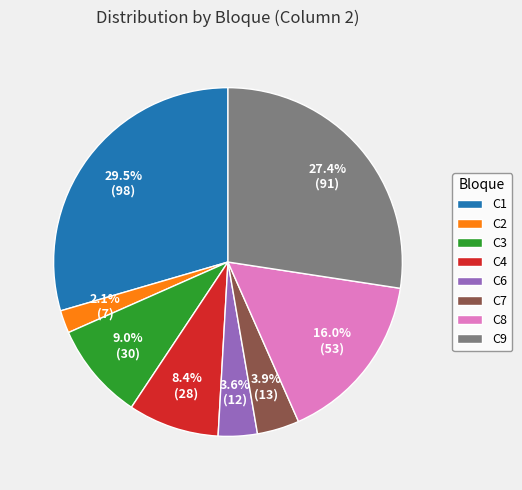

Combined, do C6 and C8 account for over 50%?

No